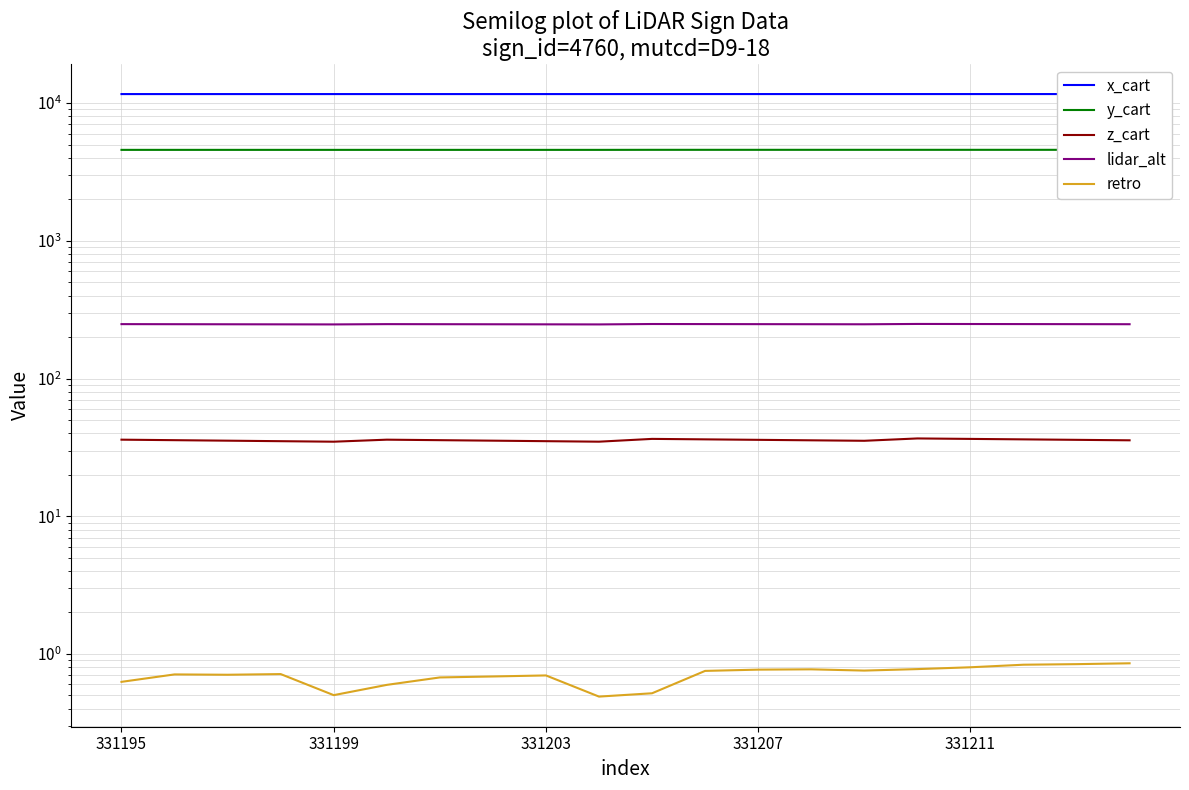

Count the number of data series in this chart.

5